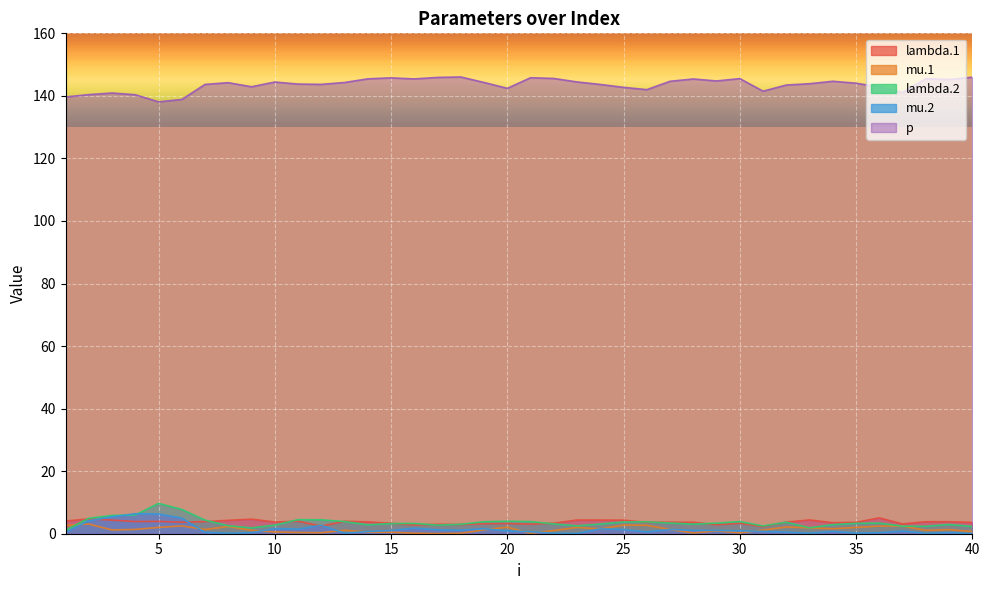

What are all the series names shown in the legend?

lambda.1, mu.1, lambda.2, mu.2, p